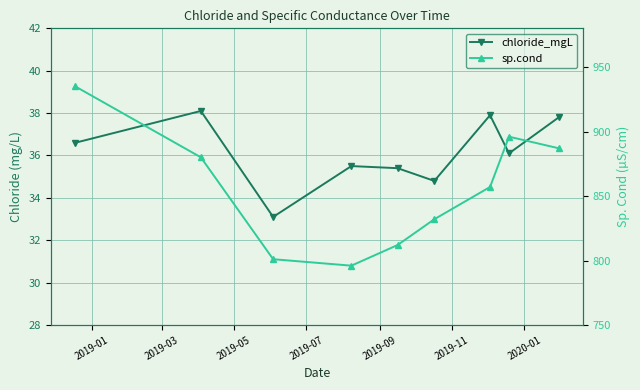

True or false: chloride_mgL and sp.cond intersect in this chart.

False